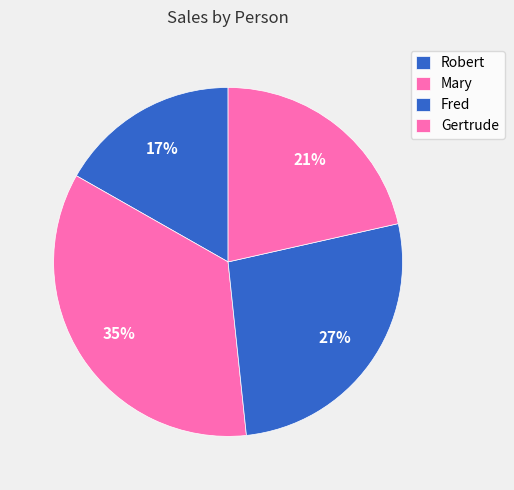

How much of the chart is everything except Mary?

65.1%